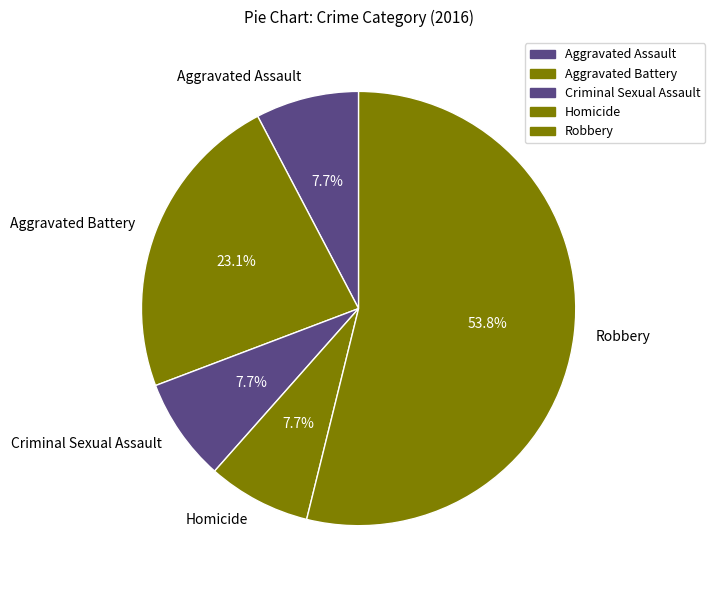

Is Robbery the majority of the pie?

Yes